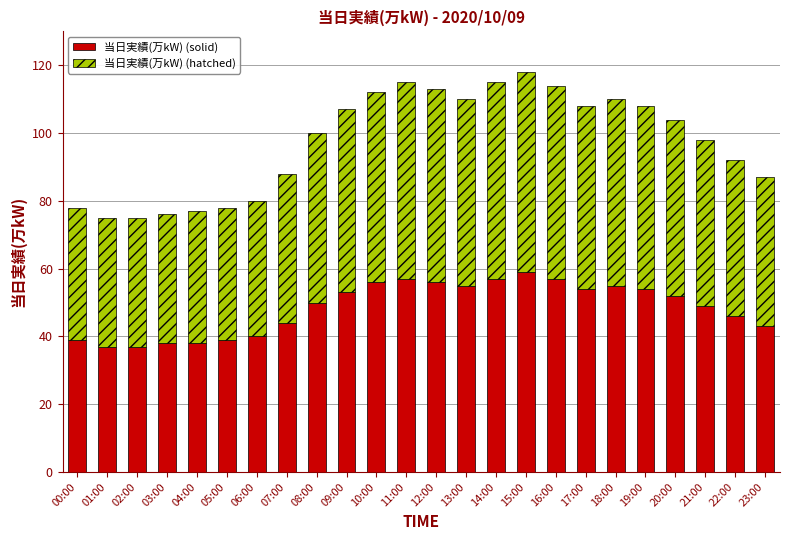

What is the lowest value of the 当日実績(万kW) (solid) series?

37